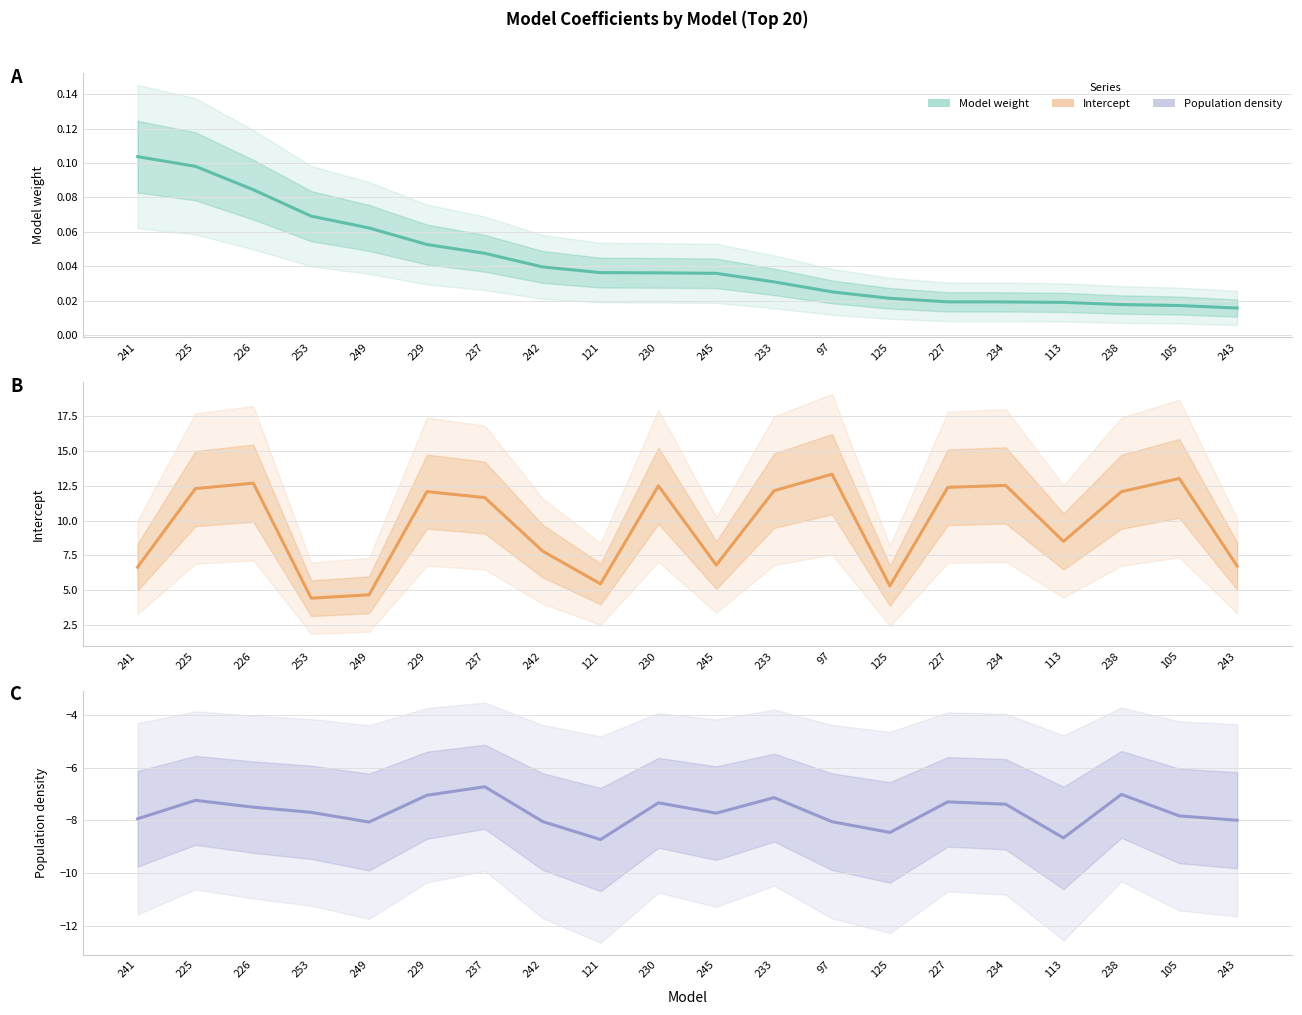

How many values in the Population density series exceed -7?

1